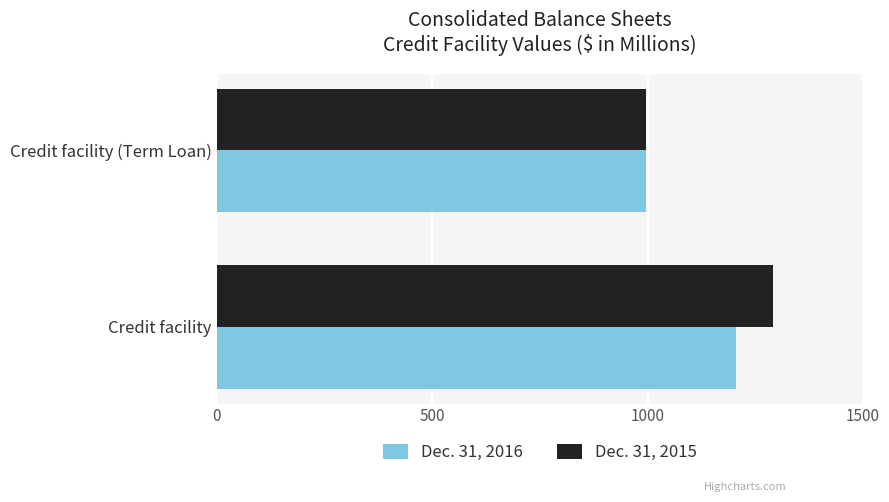

Where is Dec. 31, 2016 nearest to the value 1101?

Credit facility (Term Loan)